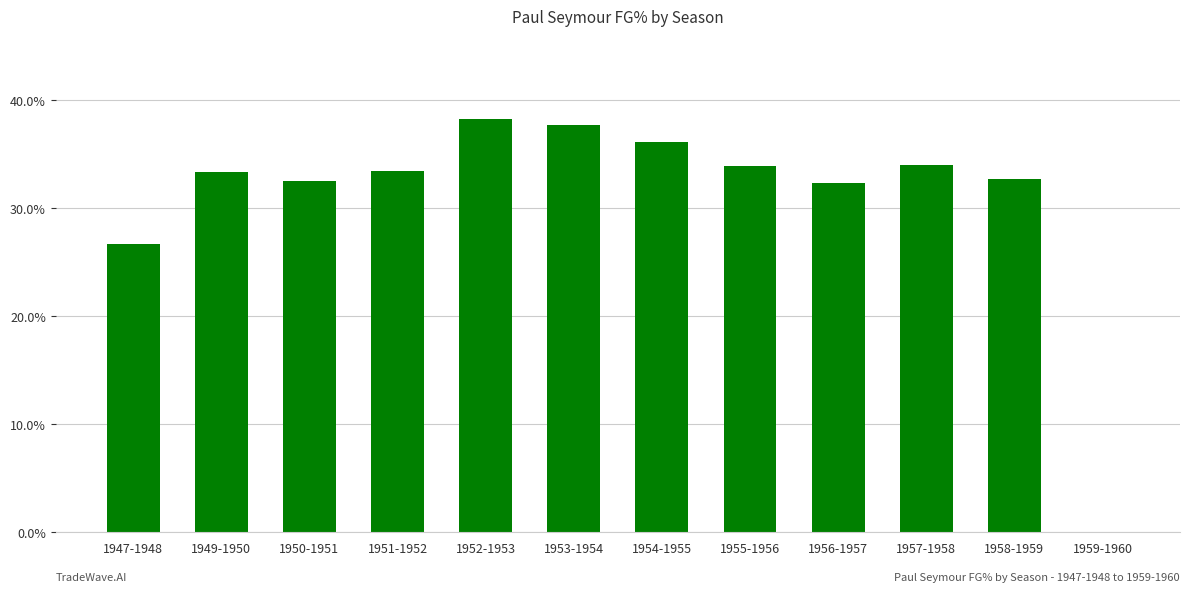

Are the bars horizontal?

No